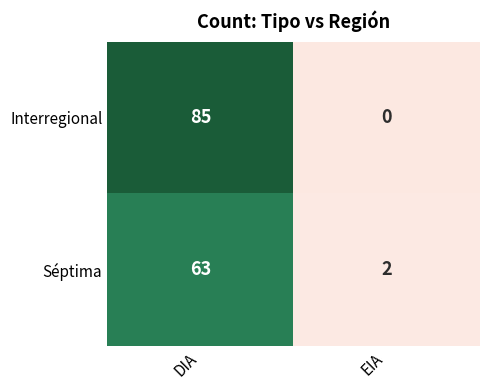

Which series changed the most between DIA and EIA?

Interregional